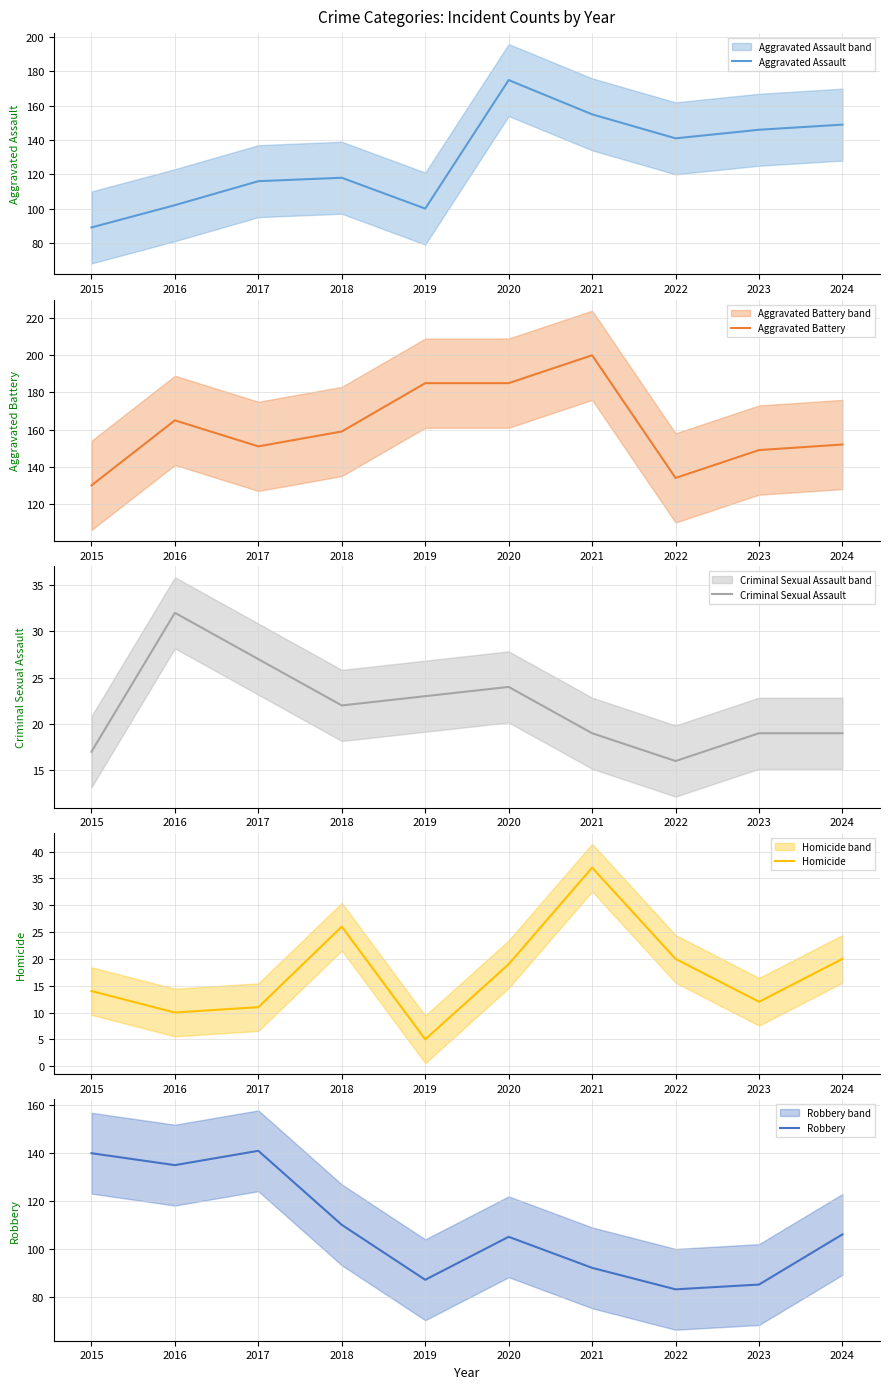

What is the smallest value displayed?

5